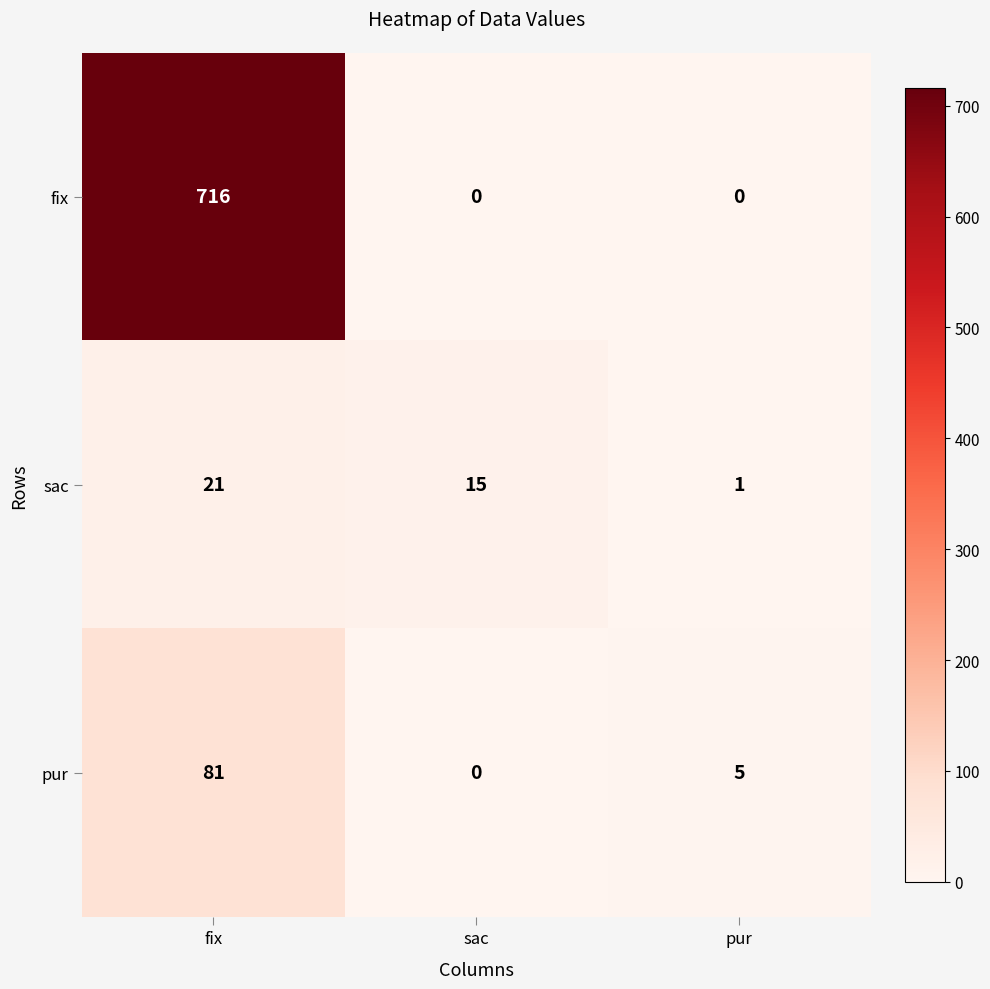

At which label does pur first exceed 5?

fix